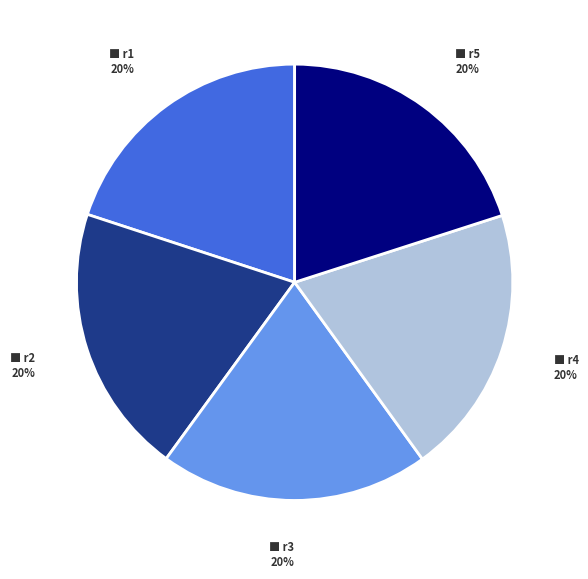

Is there any slice that represents more than half of the pie?

No